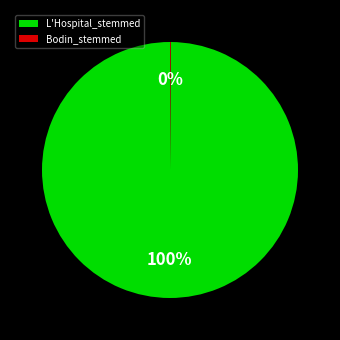

Does any single category account for the majority?

Yes